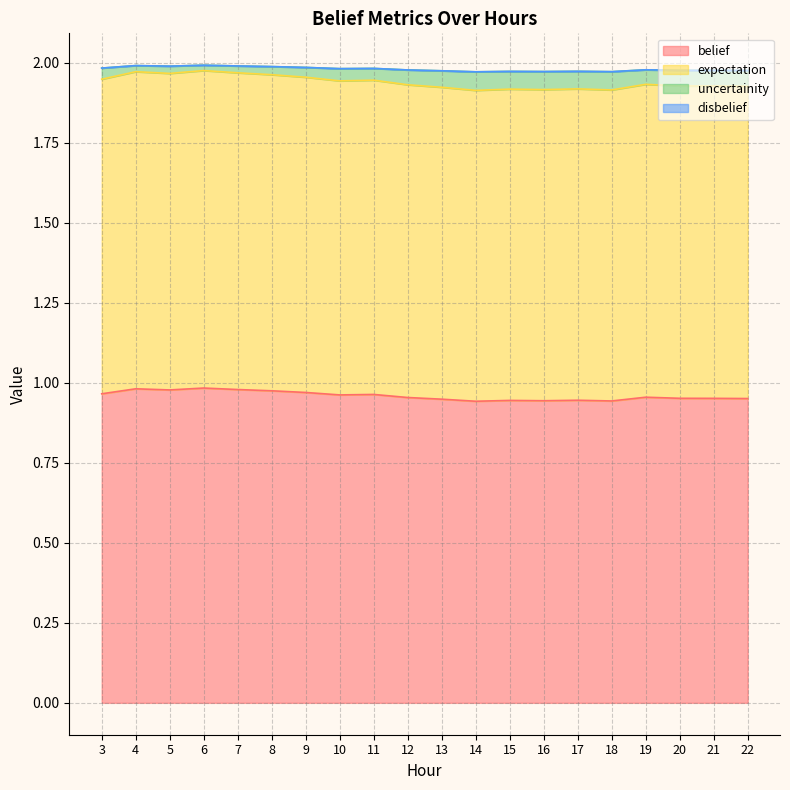

At which category is the sum across all series the highest?

6